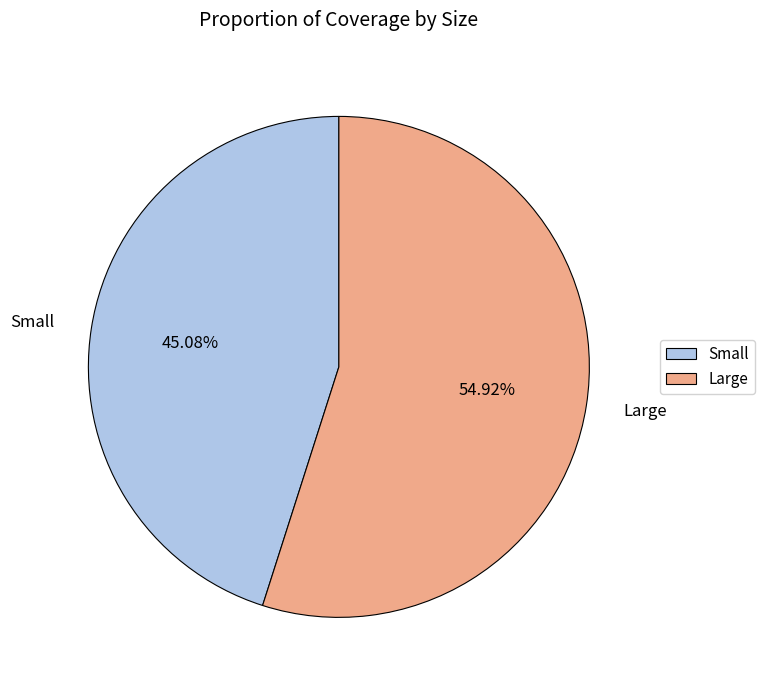

The Small slice represents 55% of the pie. True or false?

False